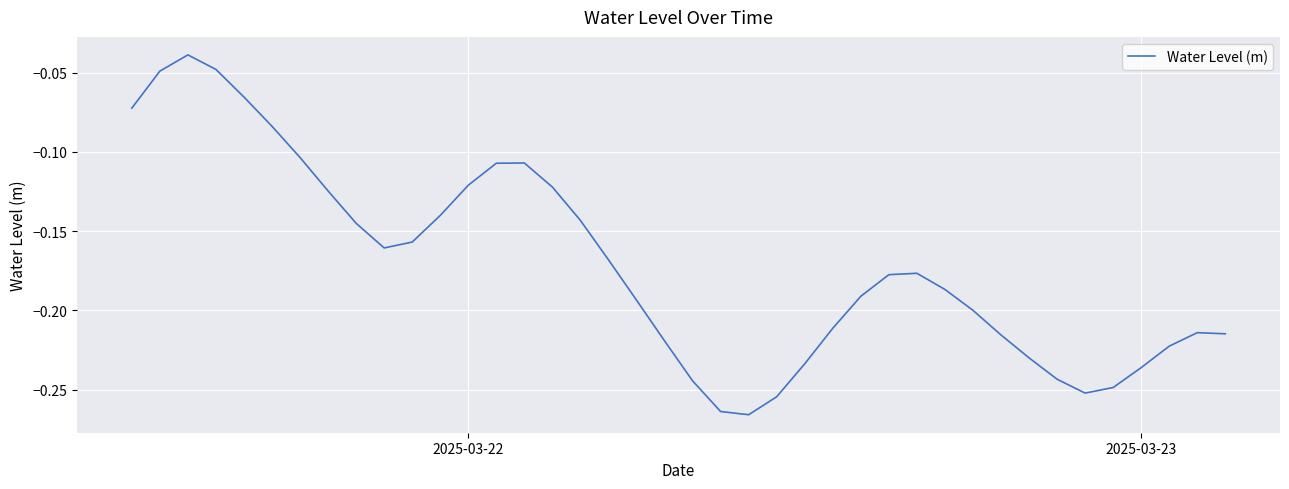

What is the minimum value shown in the chart?

-0.3